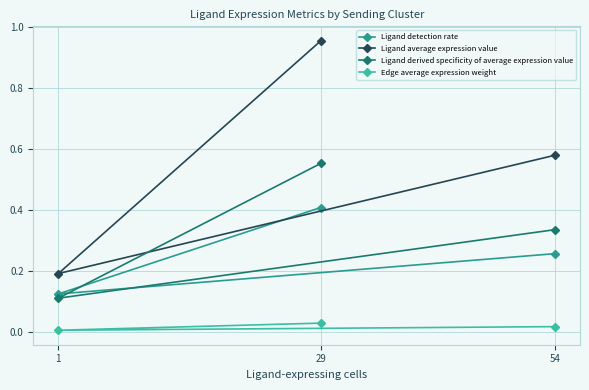

What is the maximum value for Ligand detection rate?

0.4